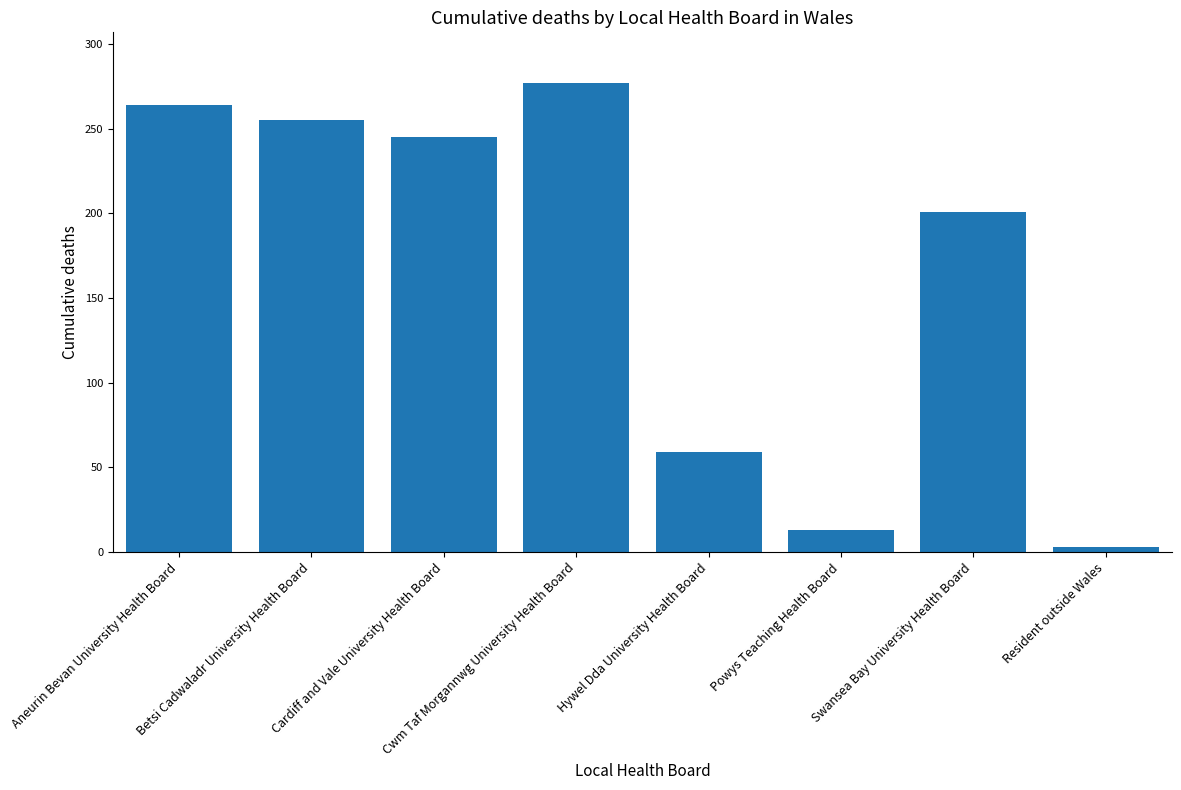

List the labels in order of value, smallest first.

Resident outside Wales, Powys Teaching Health Board, Hywel Dda University Health Board, Swansea Bay University Health Board, Cardiff and Vale University Health Board, Betsi Cadwaladr University Health Board, Aneurin Bevan University Health Board, Cwm Taf Morgannwg University Health Board